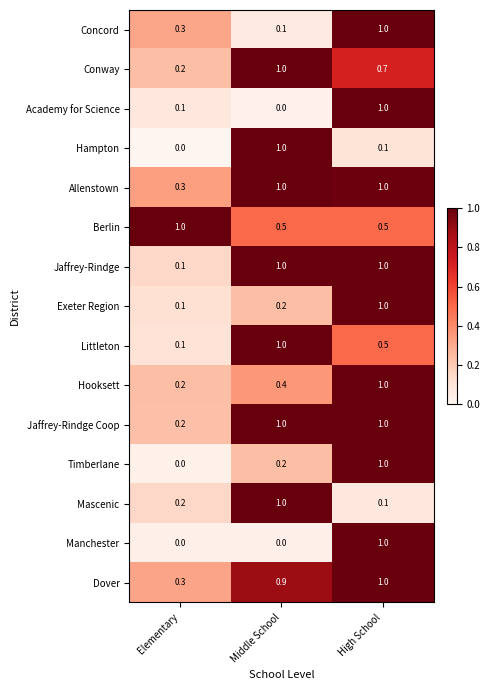

Which category has the lowest value in the Conway series?

Elementary